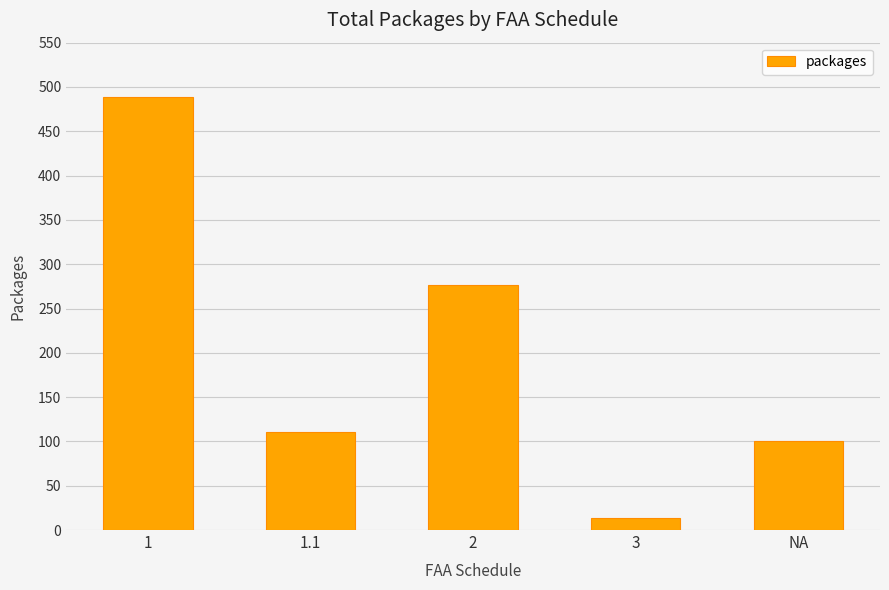

How many distinct data groups are displayed?

1